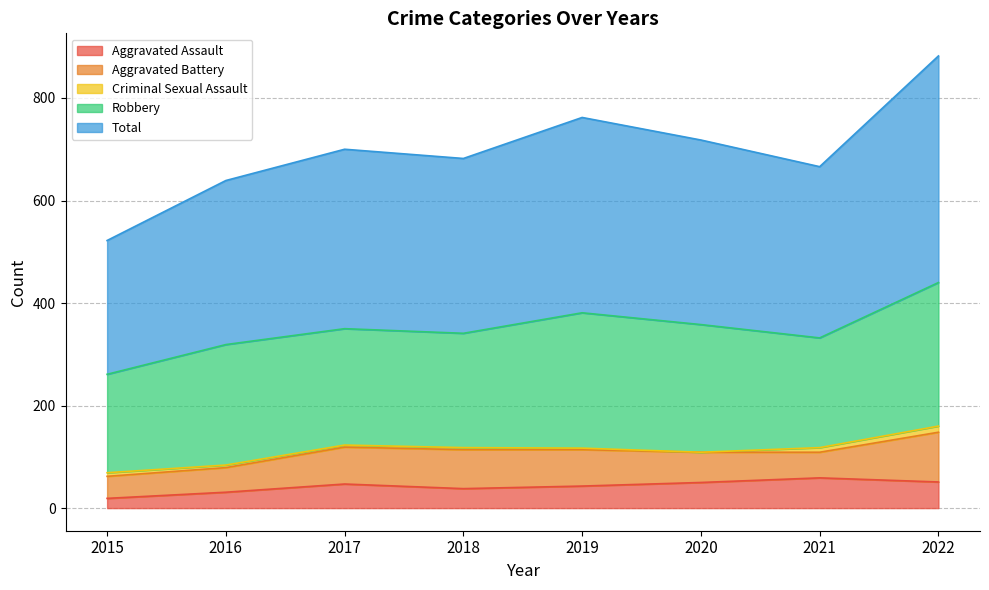

What is the value of the Aggravated Assault point at the 3rd from the left?

47